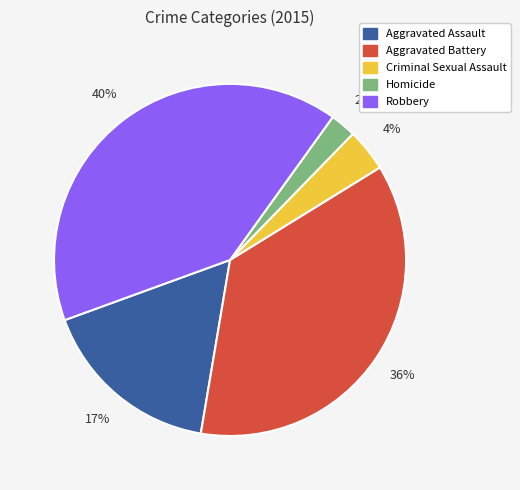

Which slice is the largest?

Robbery